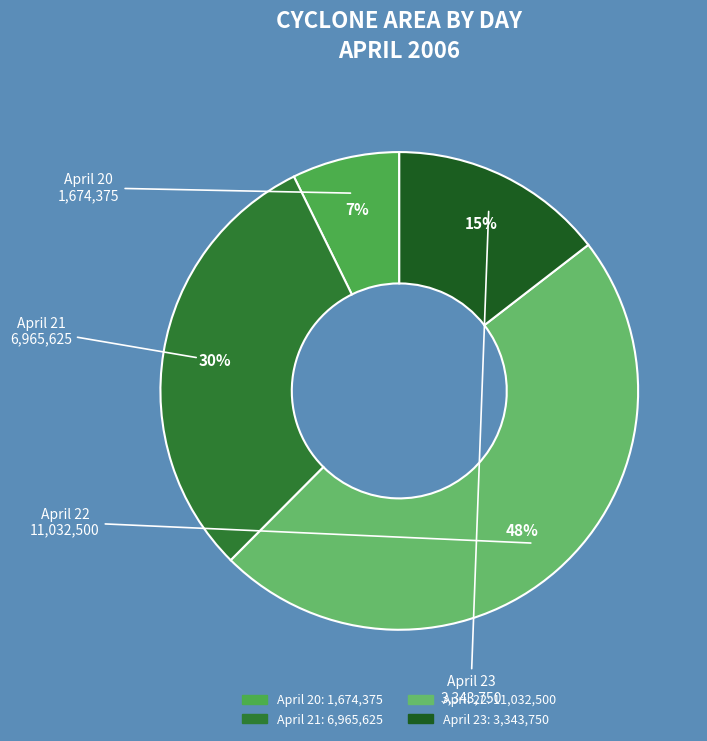

How many segments does this pie chart have?

4